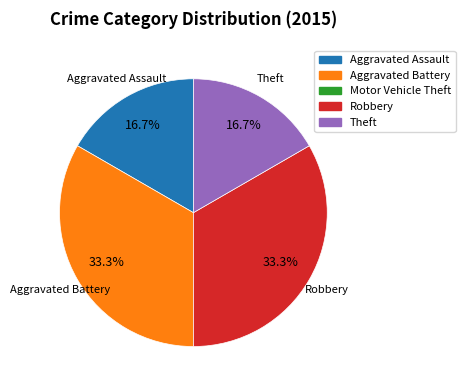

Does any single category account for the majority?

No